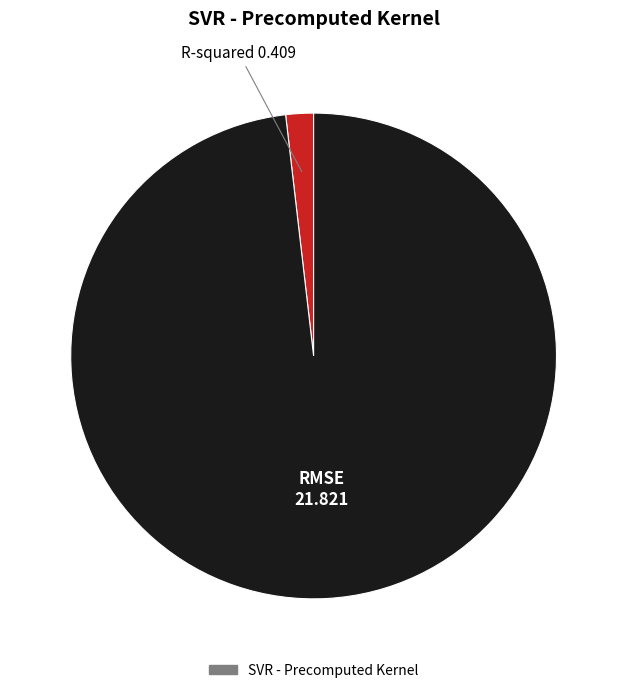

Is there any slice that represents more than half of the pie?

Yes